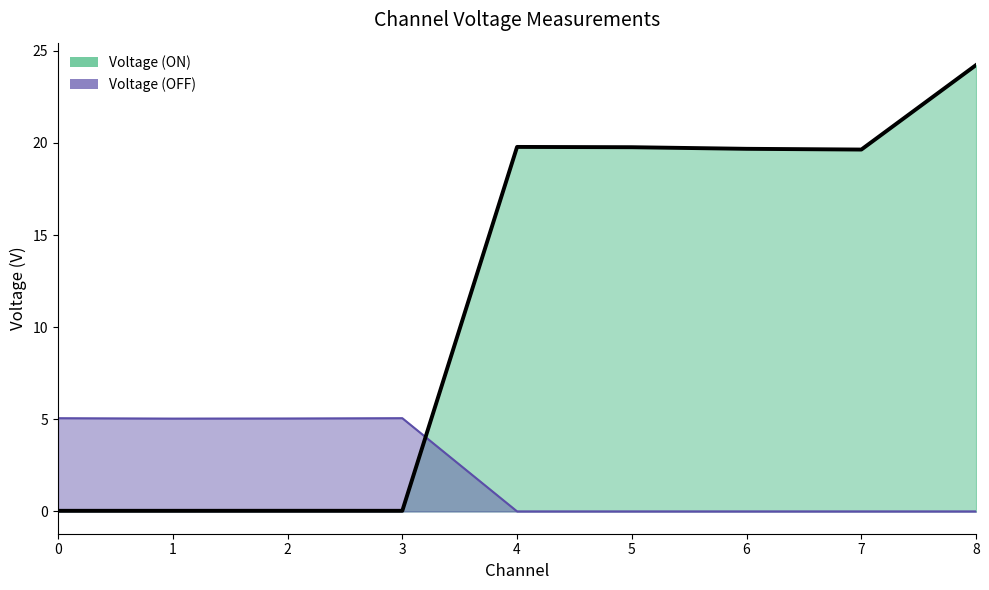

What is the maximum value for Voltage (ON)?

24.2